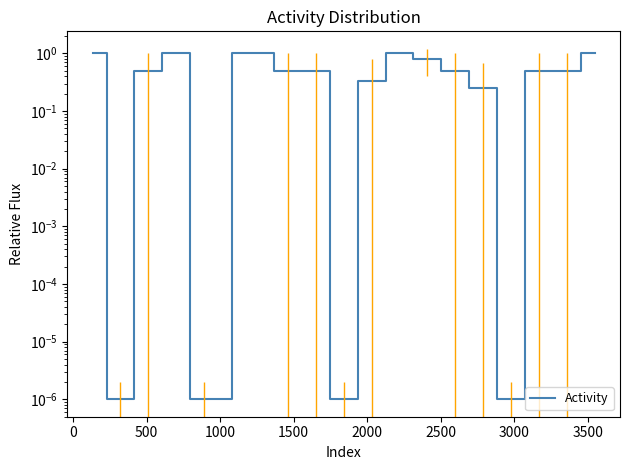

The value at −500 is 0.6. True or false?

False